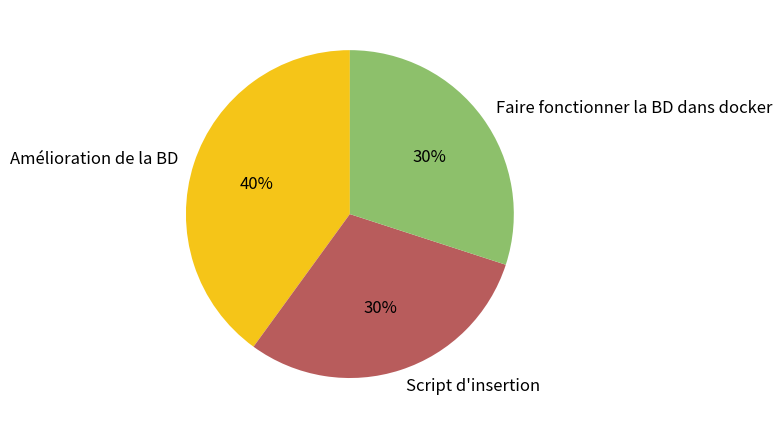

True or false: Amélioration de la BD accounts for 53% of the total.

False